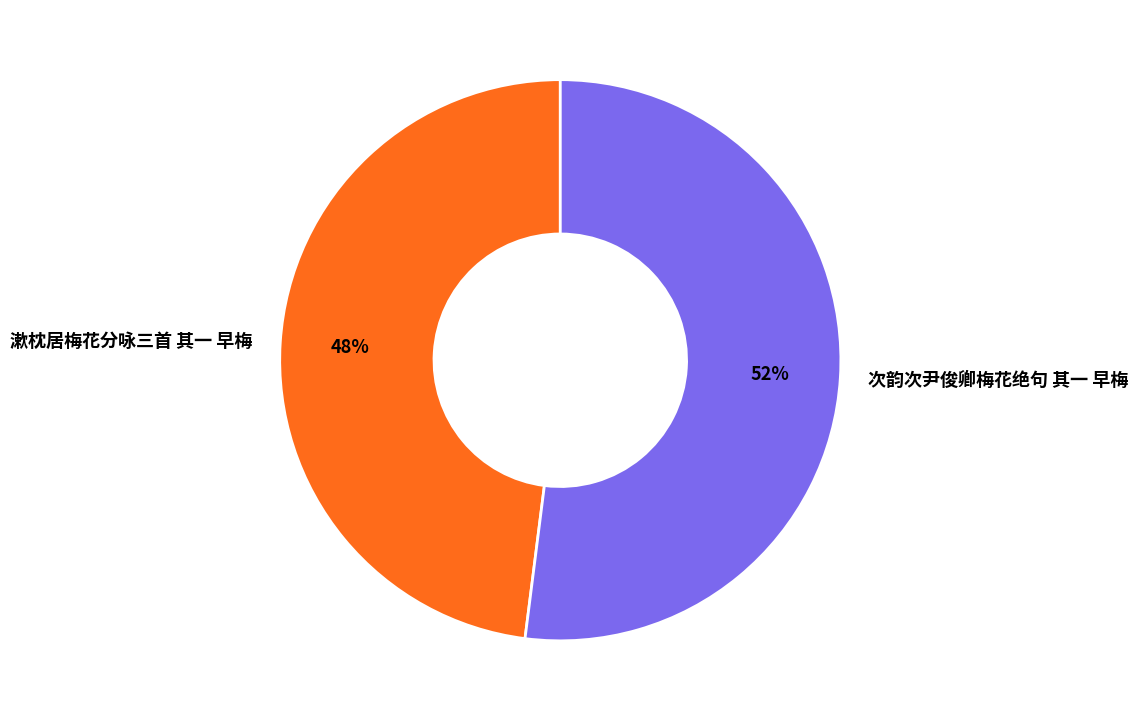

True or false: 次韵次尹俊卿梅花绝句 其一 早梅 accounts for 46% of the total.

False